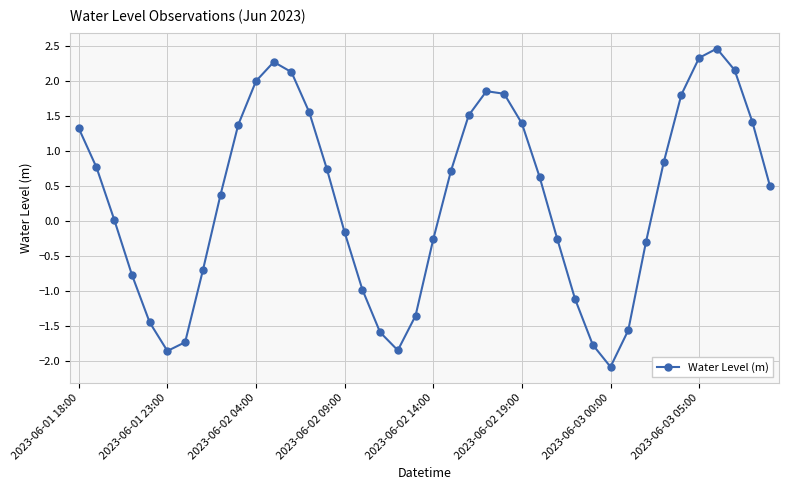

What is the greatest value displayed?

2.5